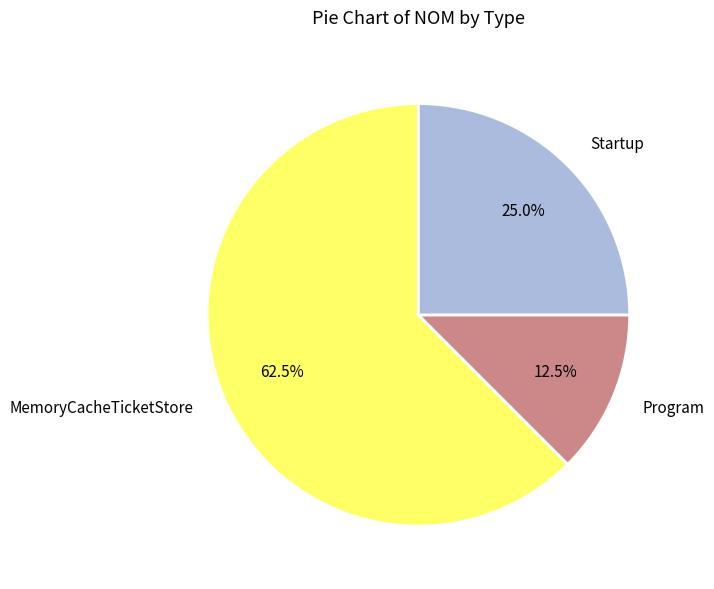

Which slice is the smallest?

Program